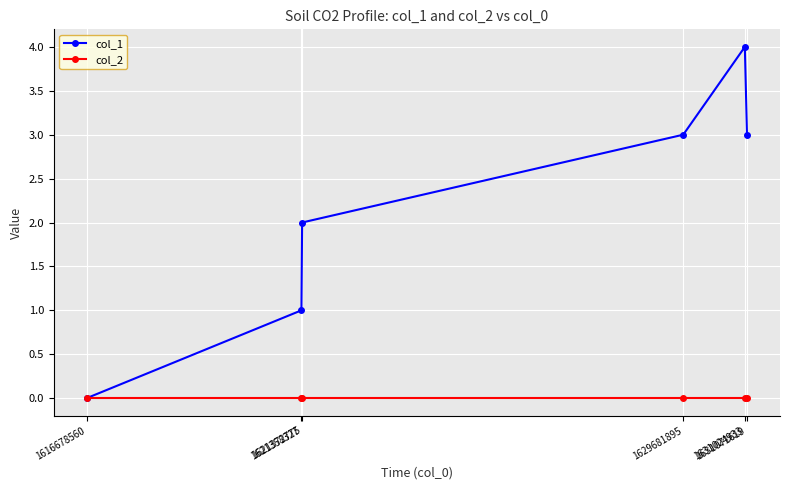

Rank the series by their average value, from lowest to highest.

col_2, col_1